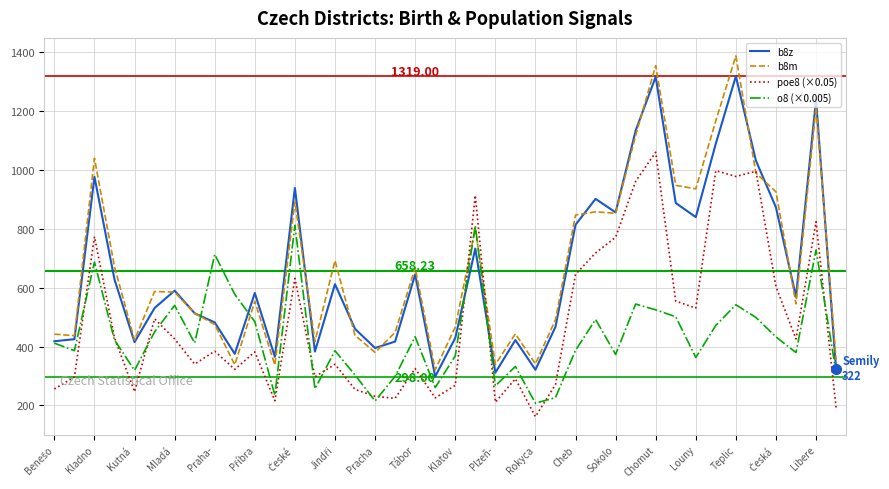

After their last crossing, which series has the higher values: poe8 (×0.05) or b8z?

b8z